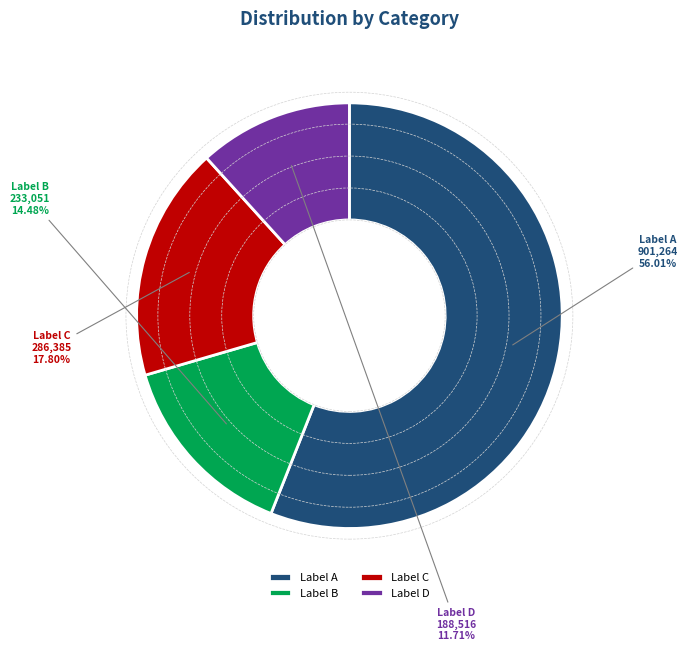

Approximately how many times larger is the value at Label A compared to Label B?

3.9